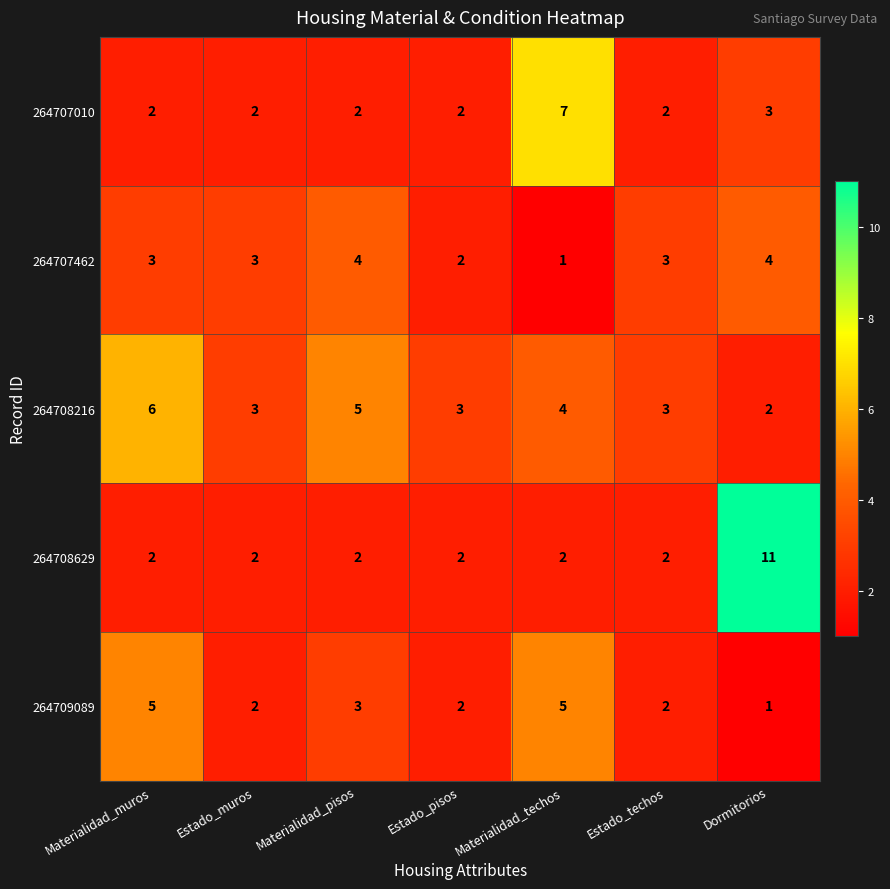

At which label does 264708629 reach its peak?

Dormitorios